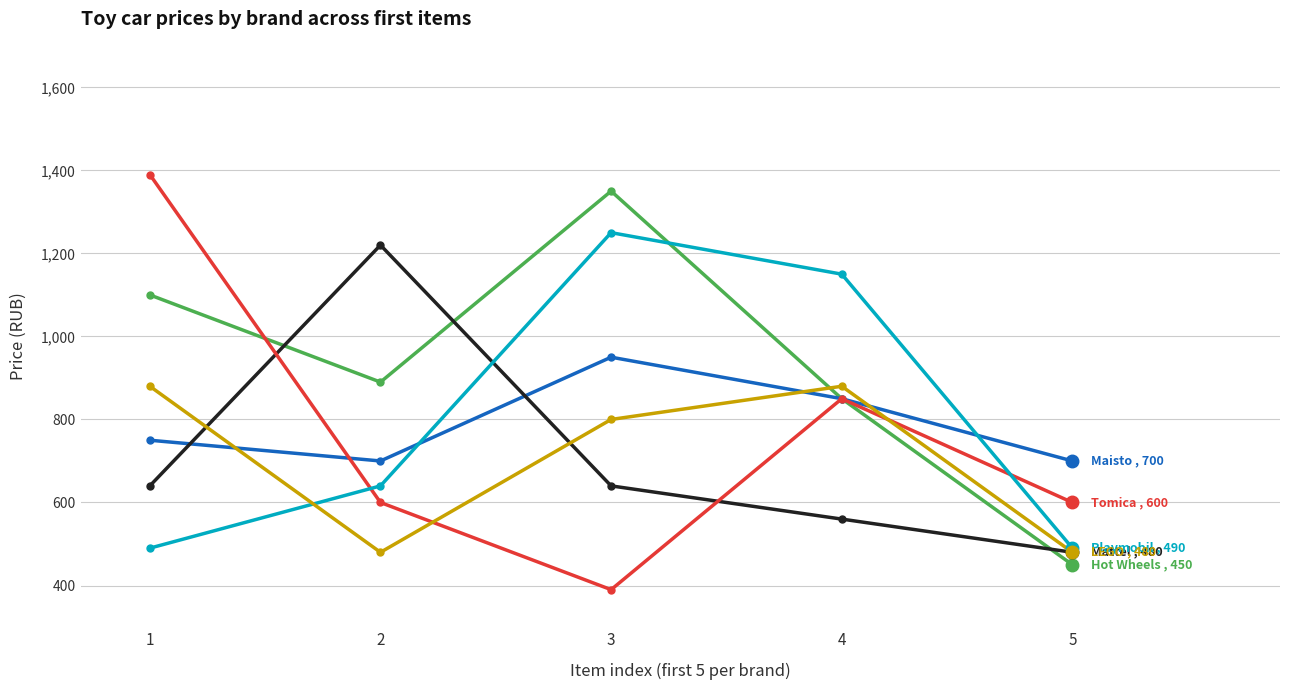

What is the total value across all series at 3?

5380